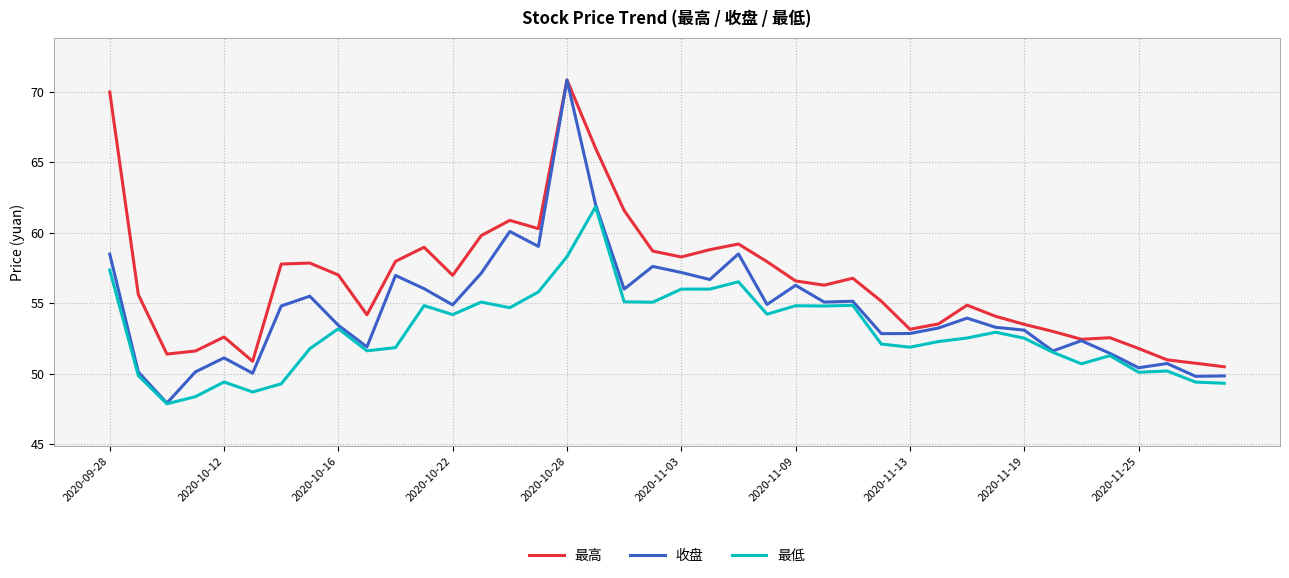

What is the smallest value displayed?

47.9